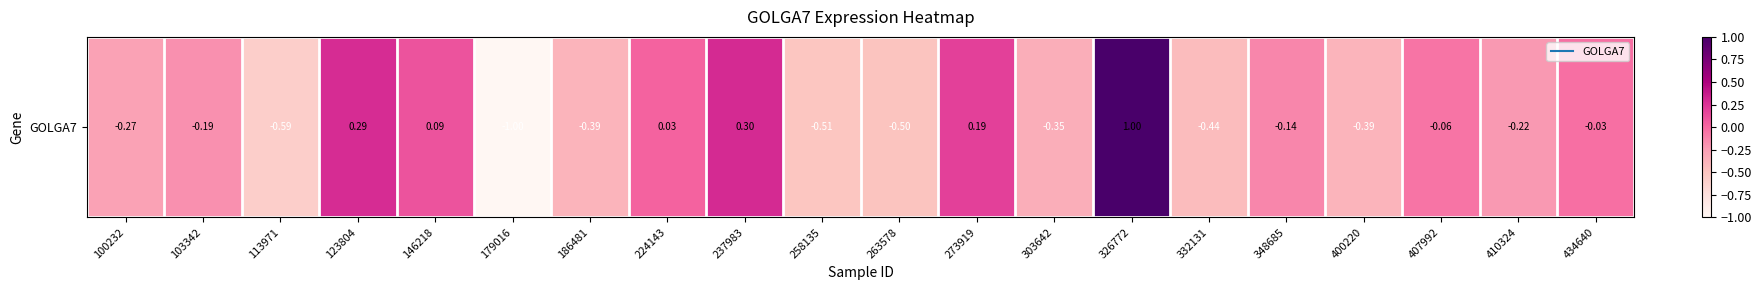

What is the sum of all values?

-3.2